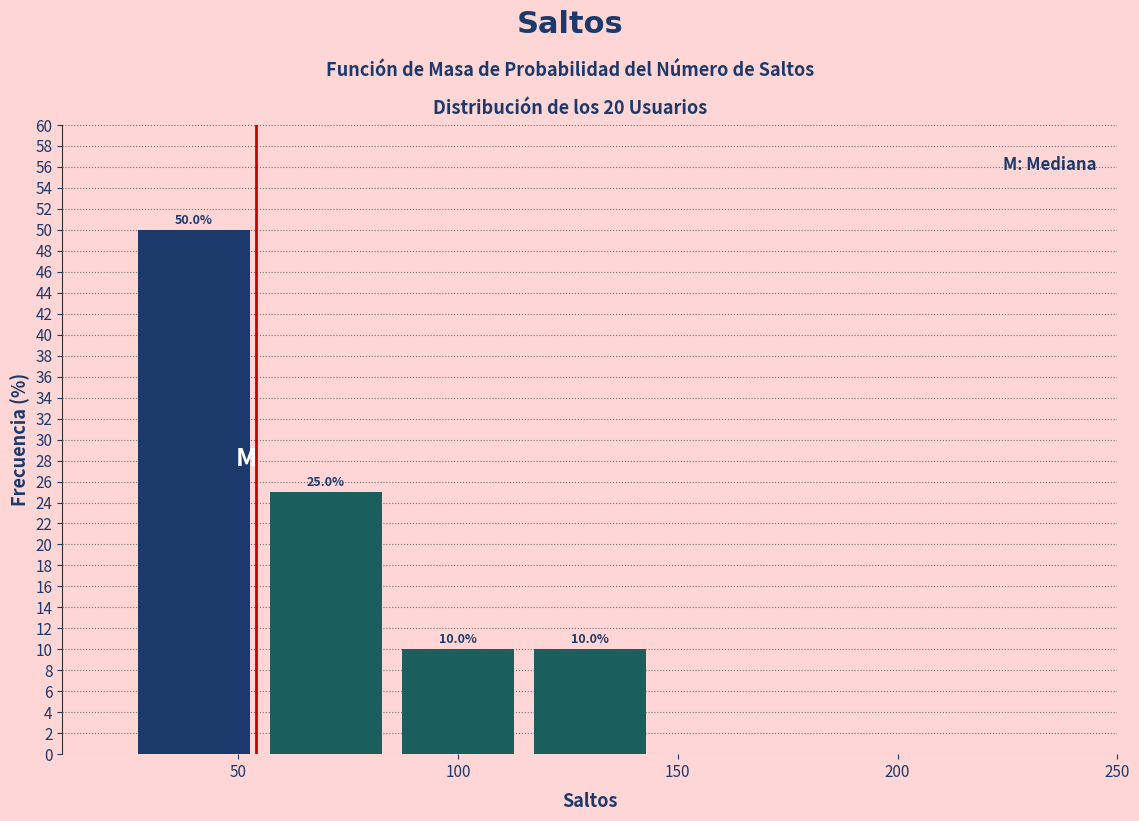

Over which range of the x-axis is the bar tallest?

25 to 55